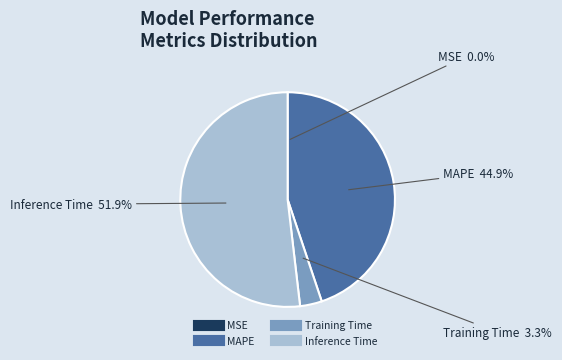

What is the largest slice in the pie chart?

Inference Time